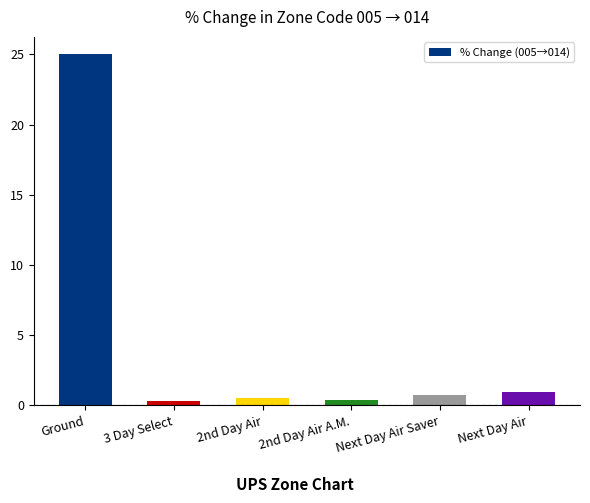

What position from the right is 2nd Day Air?

4